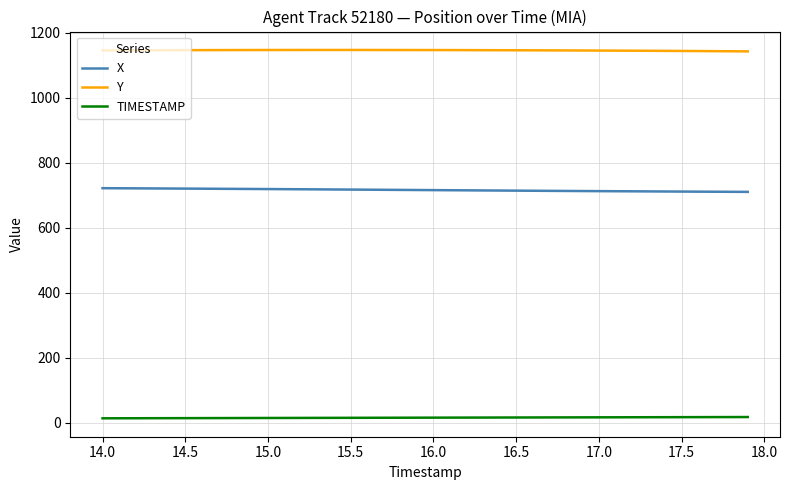

What is the smallest value displayed?

14.0